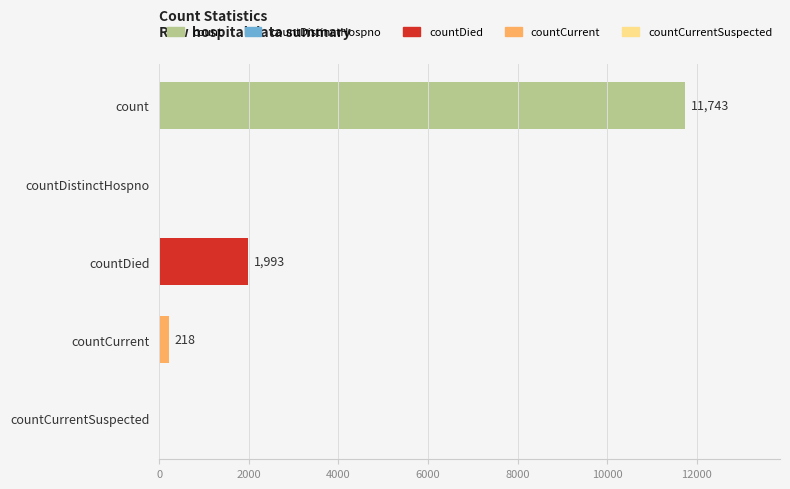

Is it true that the value at countDied is 1993?

True